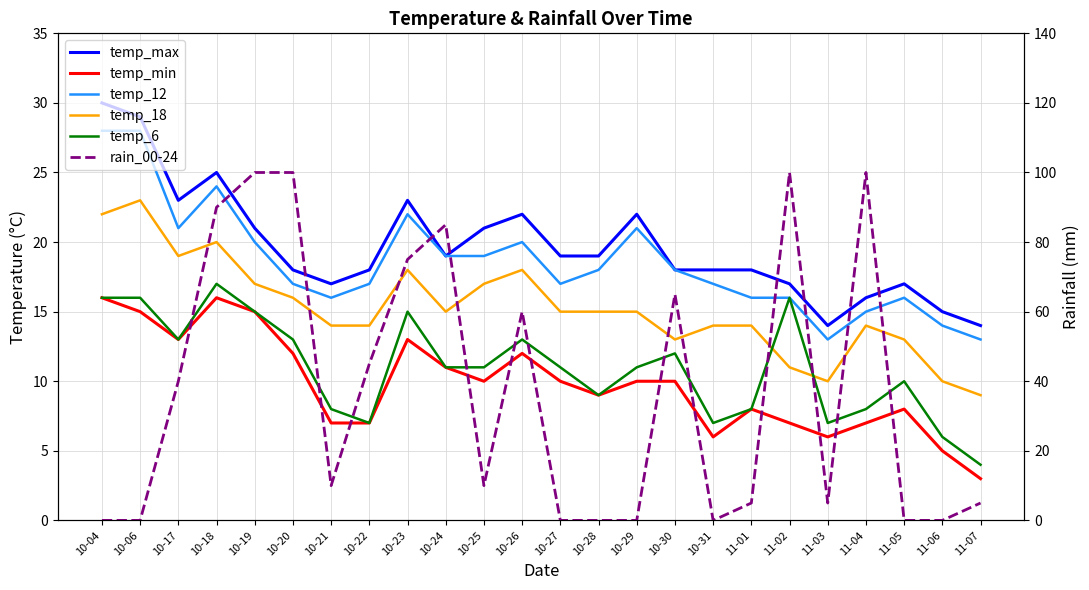

True or false: temp_min has a value of 3 at 11-07.

True